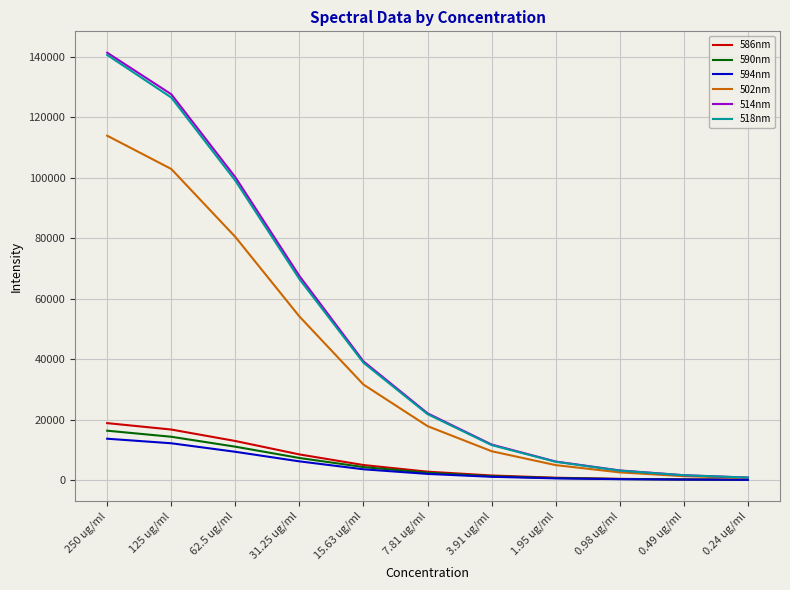

At which label does 586nm first exceed 2761?

250 ug/ml